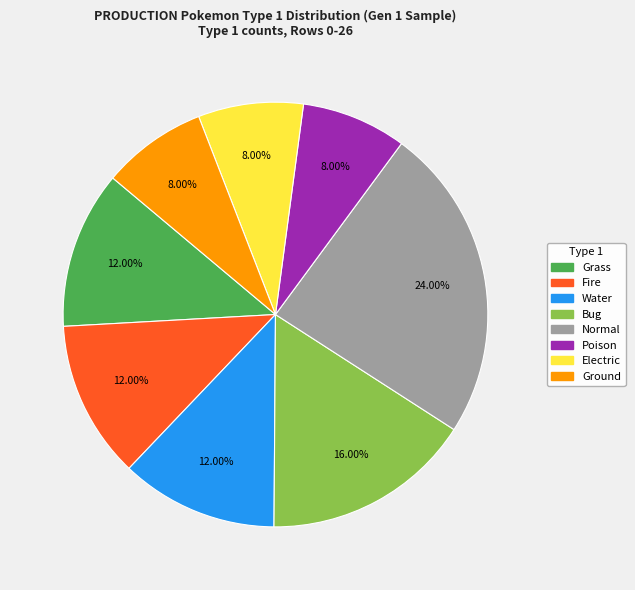

Combined, do Grass and Ground account for over 50%?

No